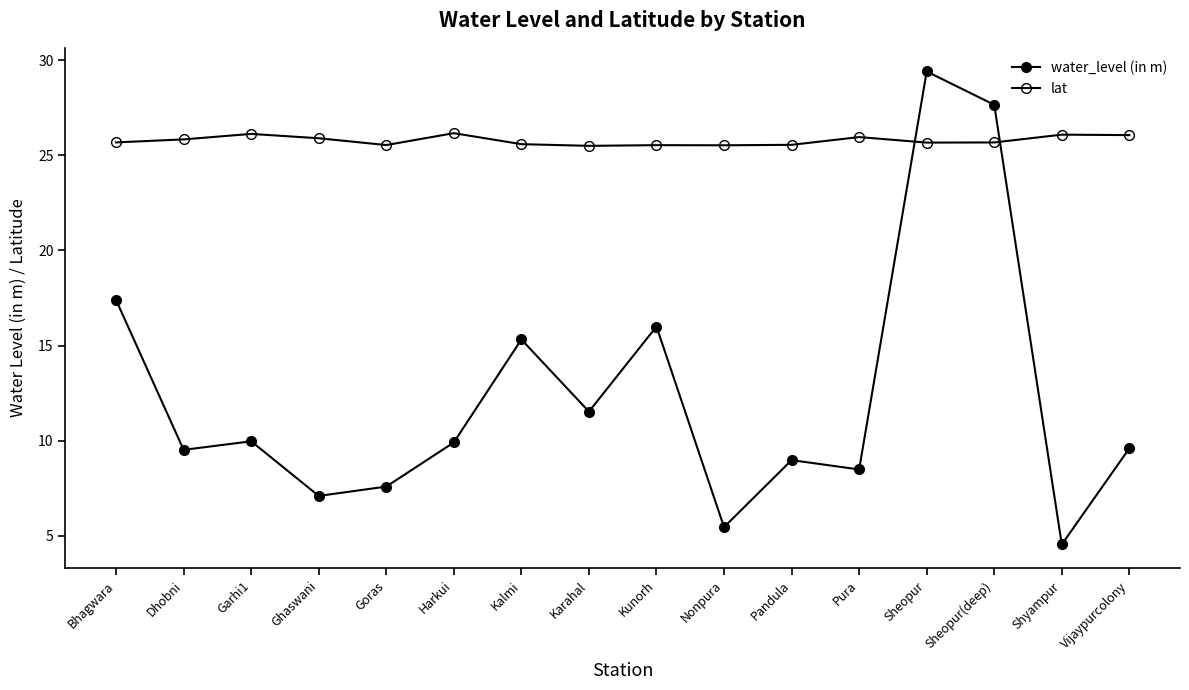

At which label does water_level (in m) reach its peak?

Sheopur